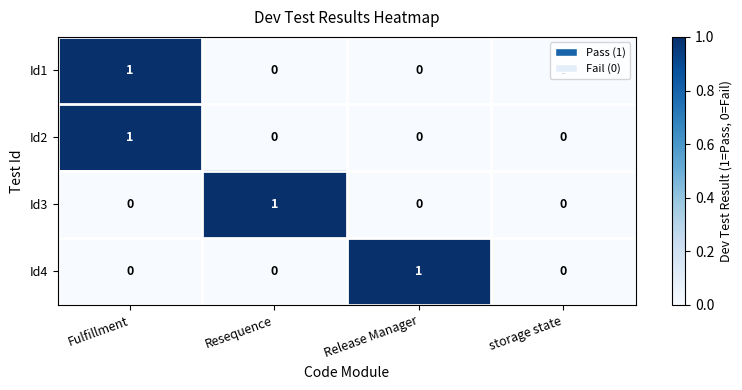

The value of Id2 at Resequence is 1. True or false?

False